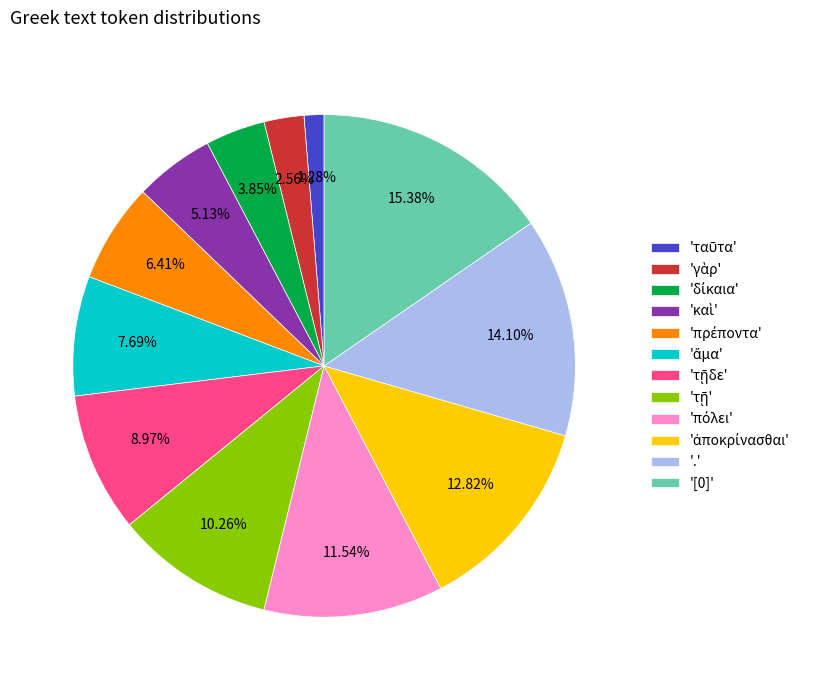

Is there any slice that represents more than half of the pie?

No